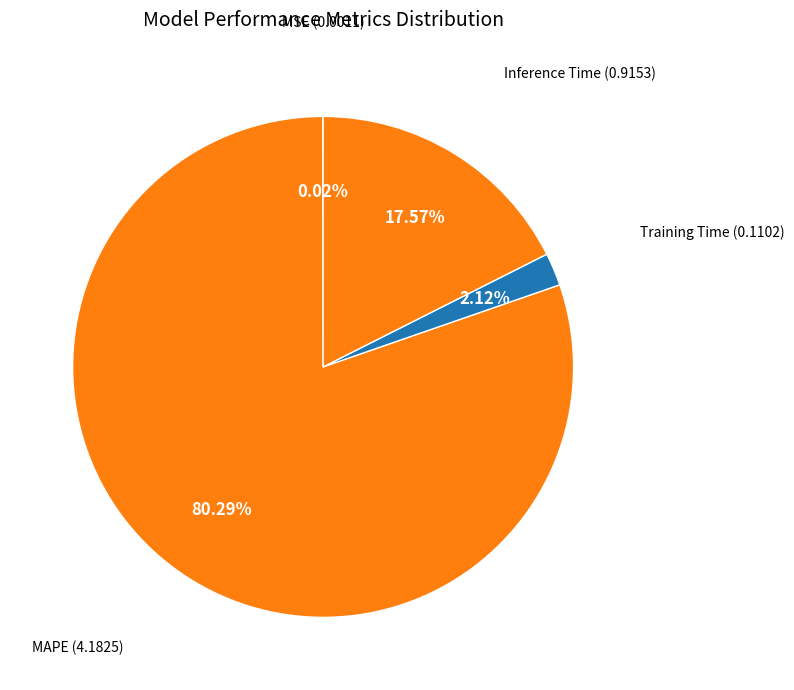

Does Inference Time represent more than half of the total?

No